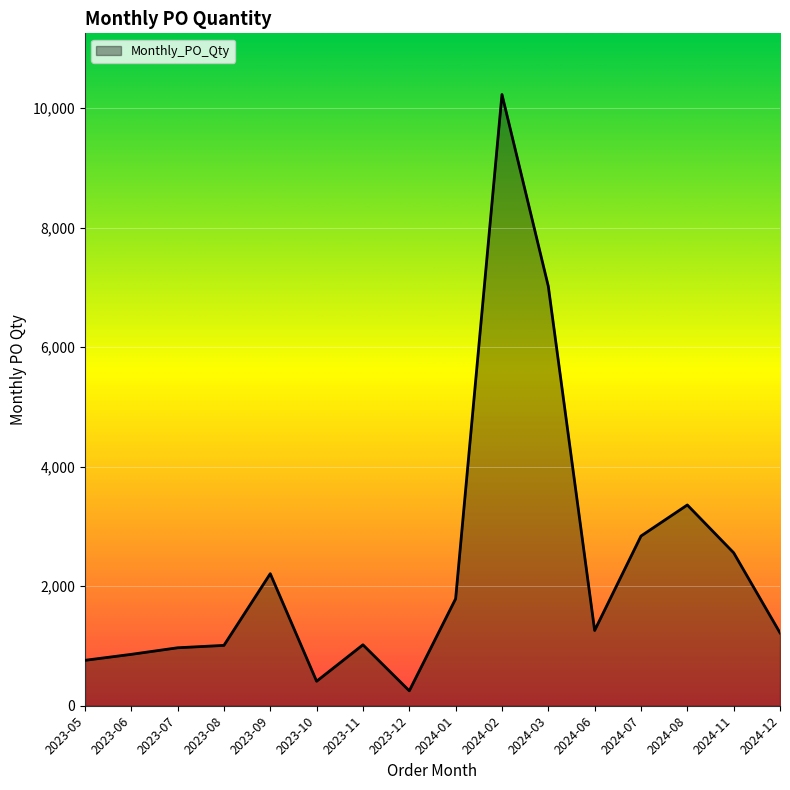

Which has a higher value, 2024-06 or 2024-07?

2024-07